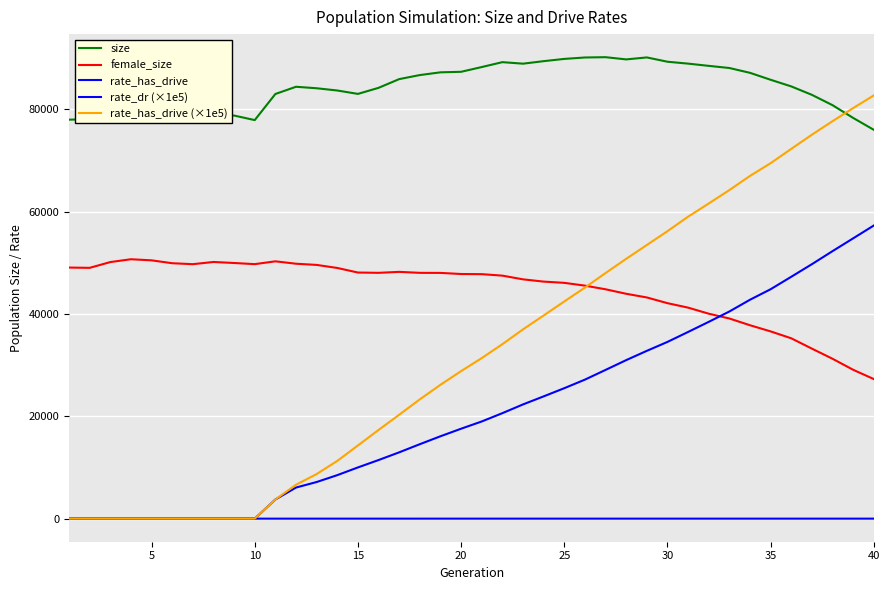

True or false: rate_has_drive (×1e5) and rate_dr (×1e5) cross at least once.

False